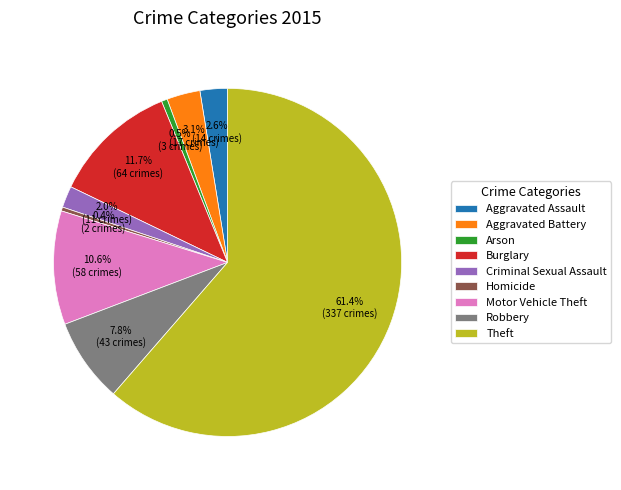

Which category has the biggest portion of the pie?

Theft